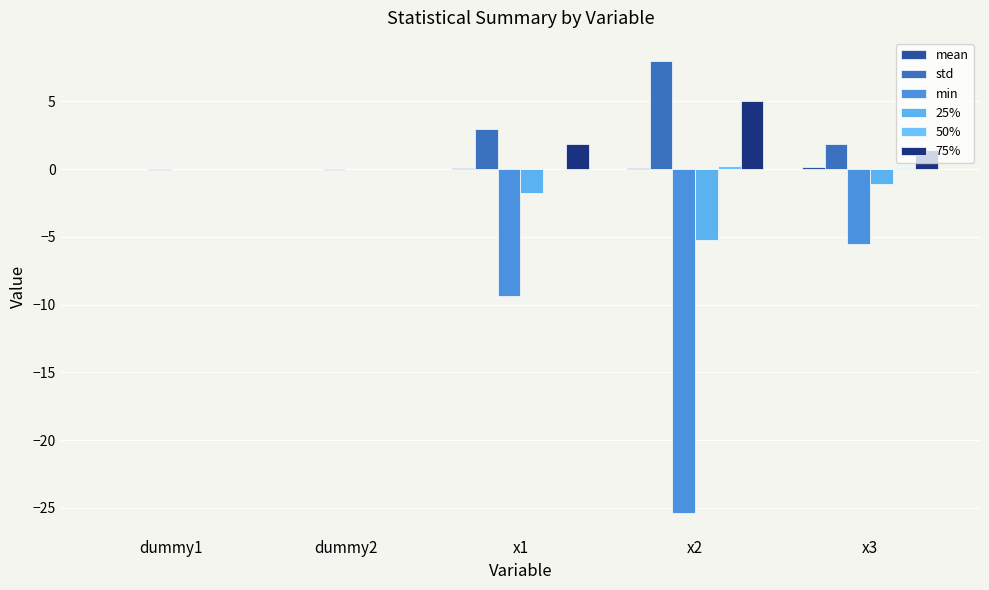

Reading left to right, list all the values displayed in this chart.

mean: dummy1=-0.0	dummy2=0.0	x1=0.1	x2=0.1	x3=0.1
std: dummy1=0.0	dummy2=0.0	x1=3.0	x2=8.0	x3=1.9
min: dummy1=-0.0	dummy2=-0.0	x1=-9.3	x2=-25.4	x3=-5.5
25%: dummy1=-0.0	dummy2=-0.0	x1=-1.8	x2=-5.2	x3=-1.1
50%: dummy1=-0.0	dummy2=0.0	x1=-0.0	x2=0.2	x3=0.1
75%: dummy1=0.0	dummy2=0.0	x1=1.9	x2=5.0	x3=1.4